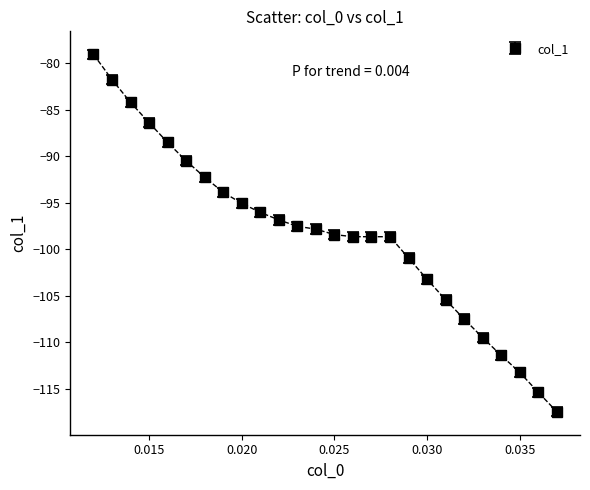

What is the difference between the second highest and second lowest values?

33.6